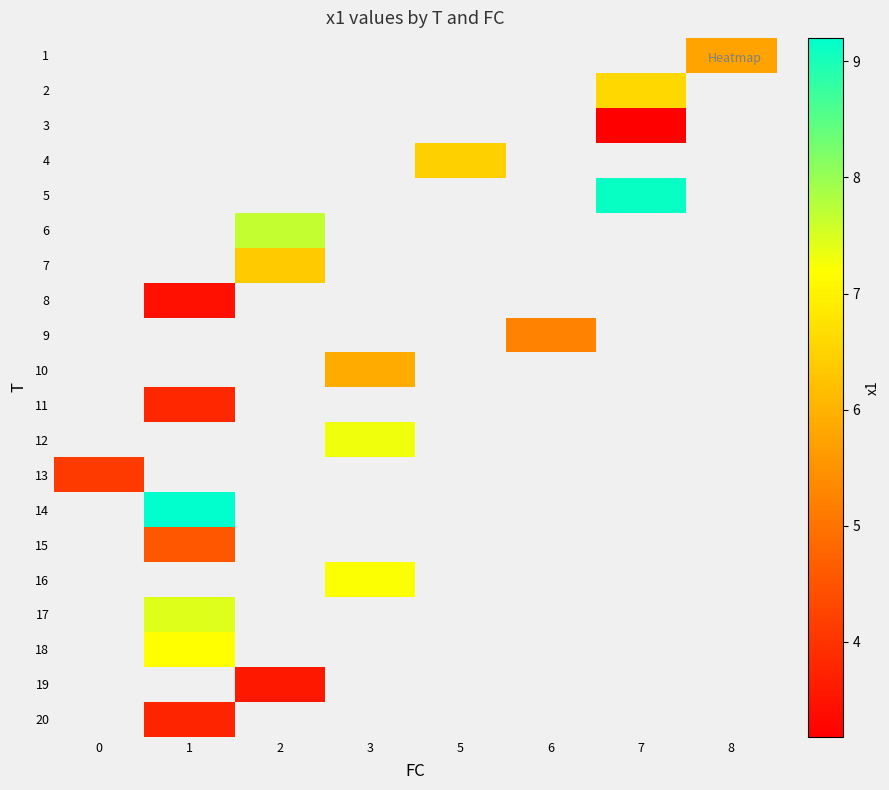

Which category has the lowest value across all series?

7